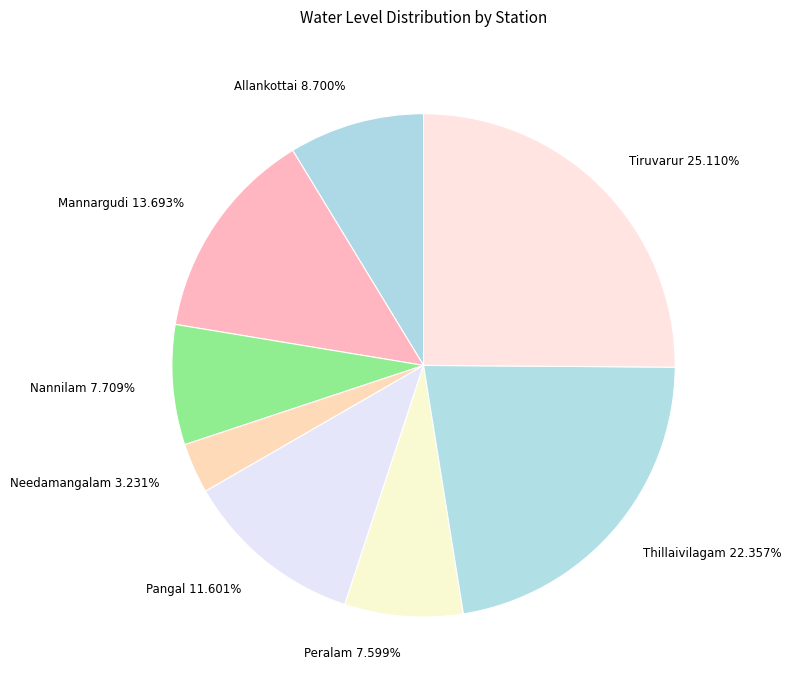

How many segments does this pie chart have?

8